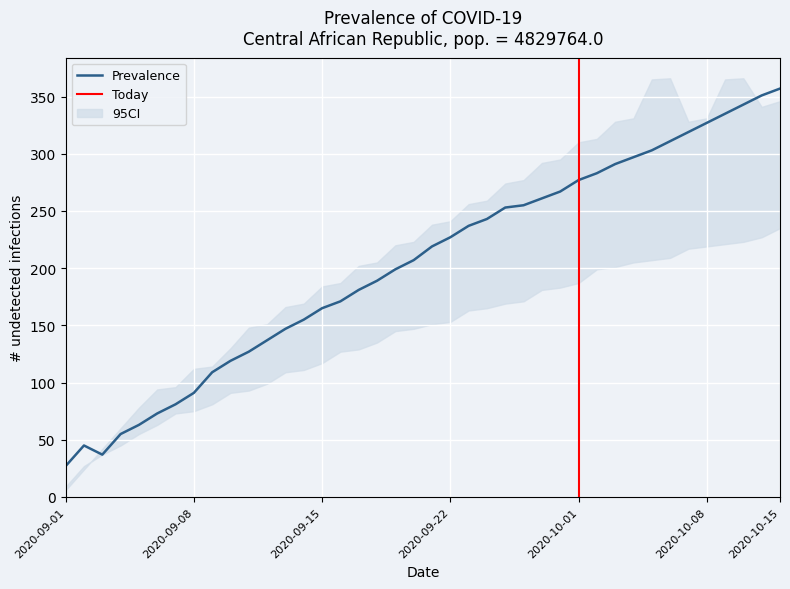

Does the chart display data point markers on the line(s)?

No